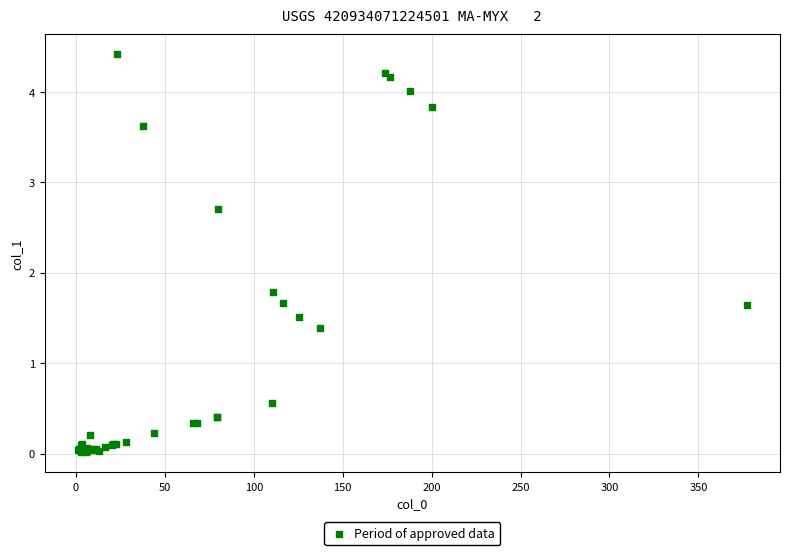

What Y value in the scatter plot is closest to 2?

1.8